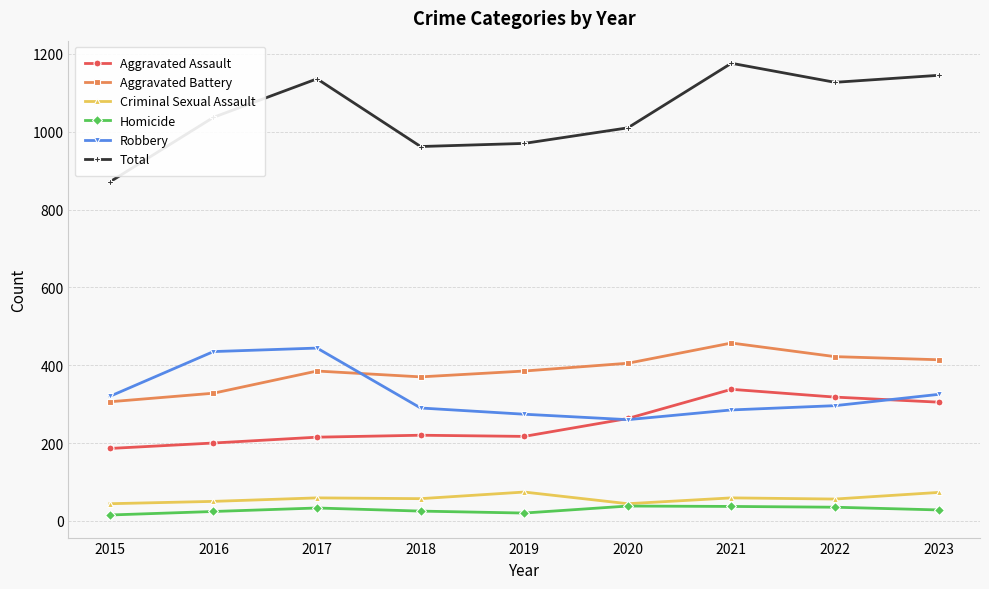

What is the difference between the second highest and second lowest values in the Robbery series?

161